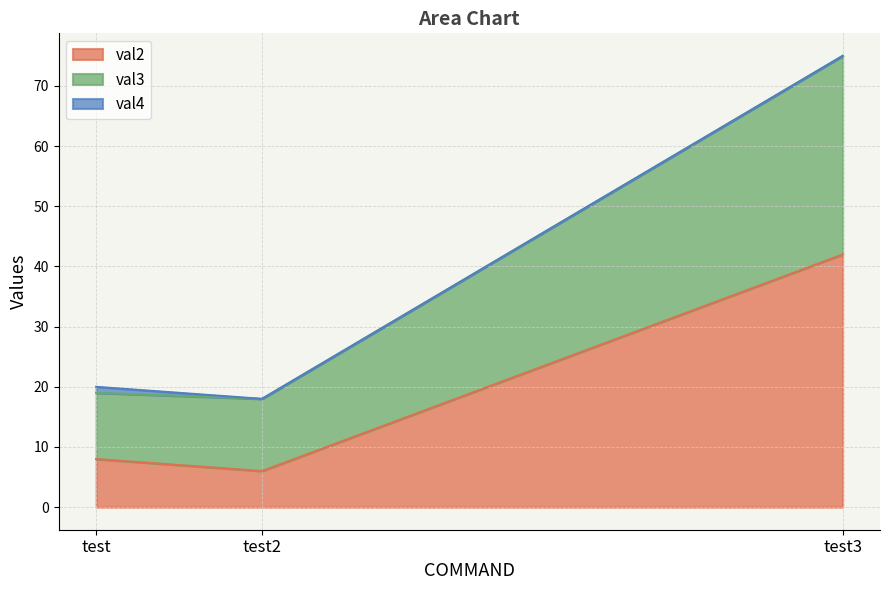

What is the total value across all series at test3?

75